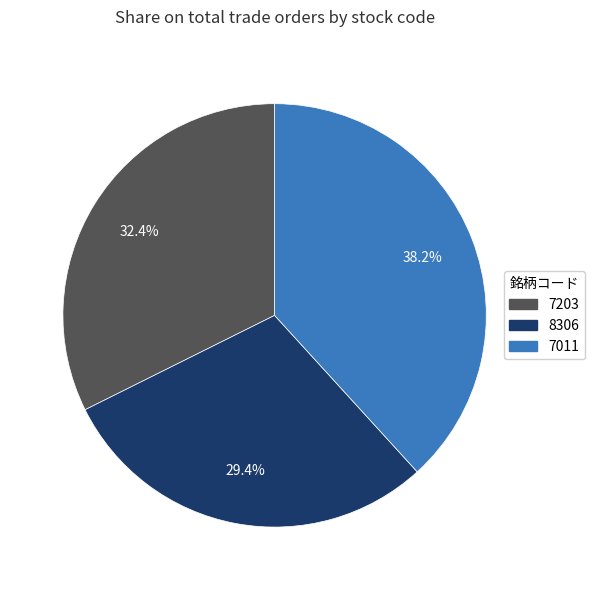

To the nearest percent, what is the average slice percentage?

33%